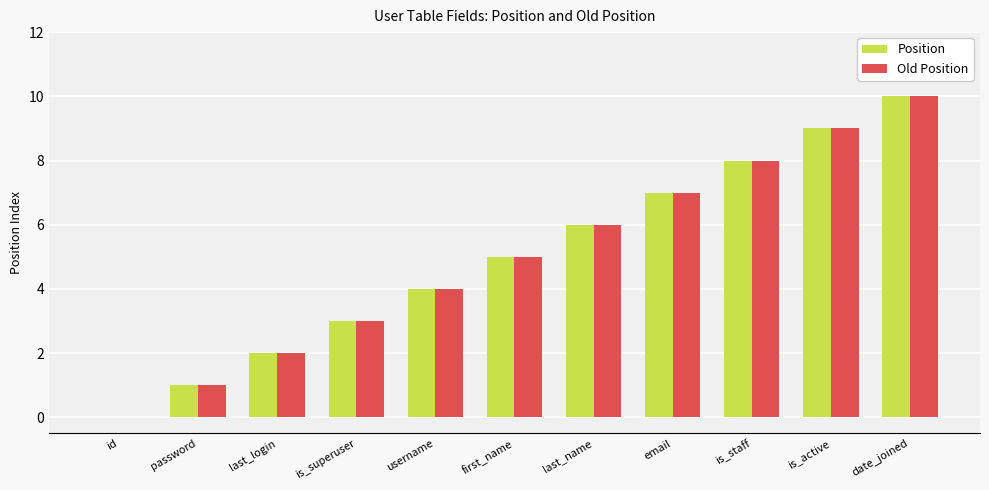

At which category is the sum across all series the highest?

date_joined